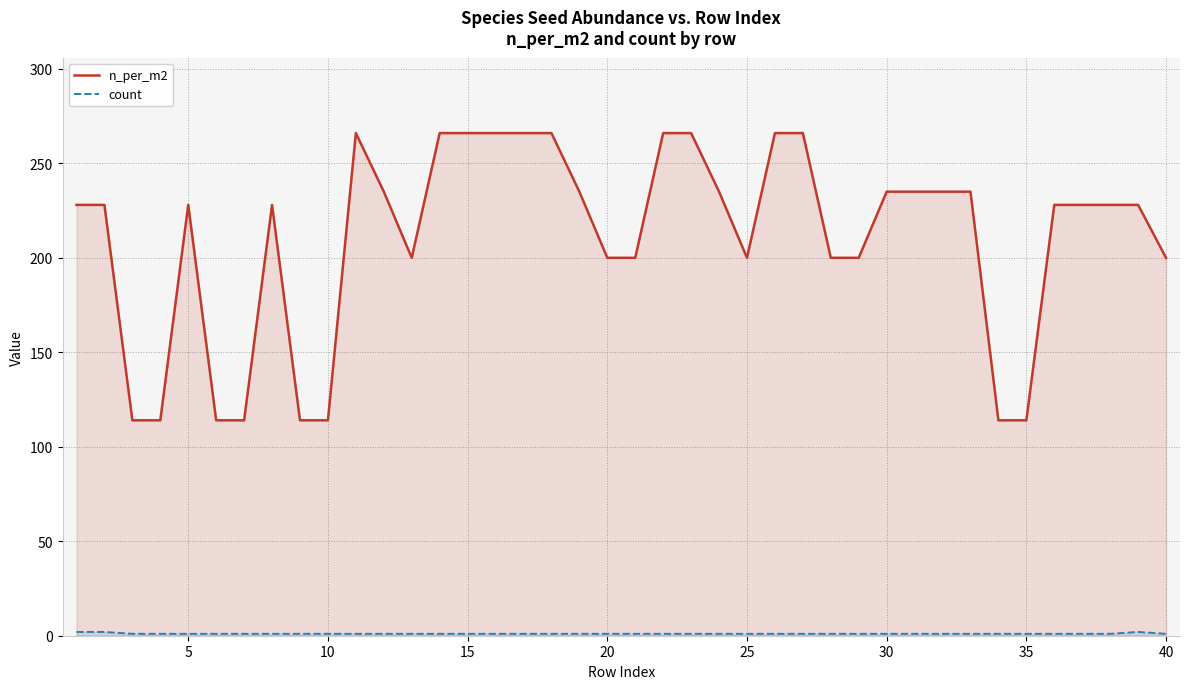

Rank the series by their average value, from lowest to highest.

count, n_per_m2